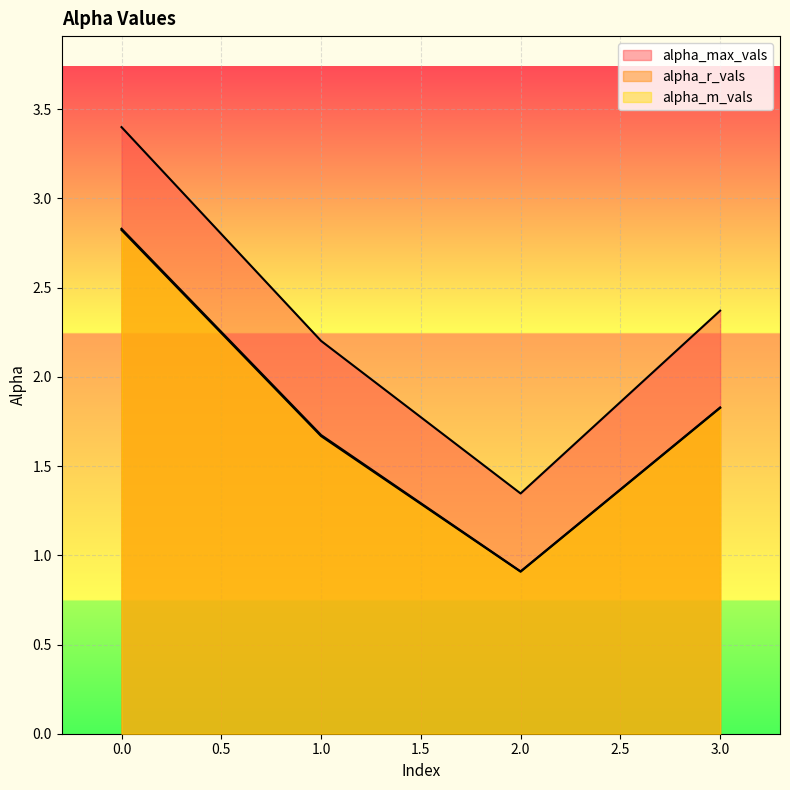

Which has a higher value, 2 or 3?

3